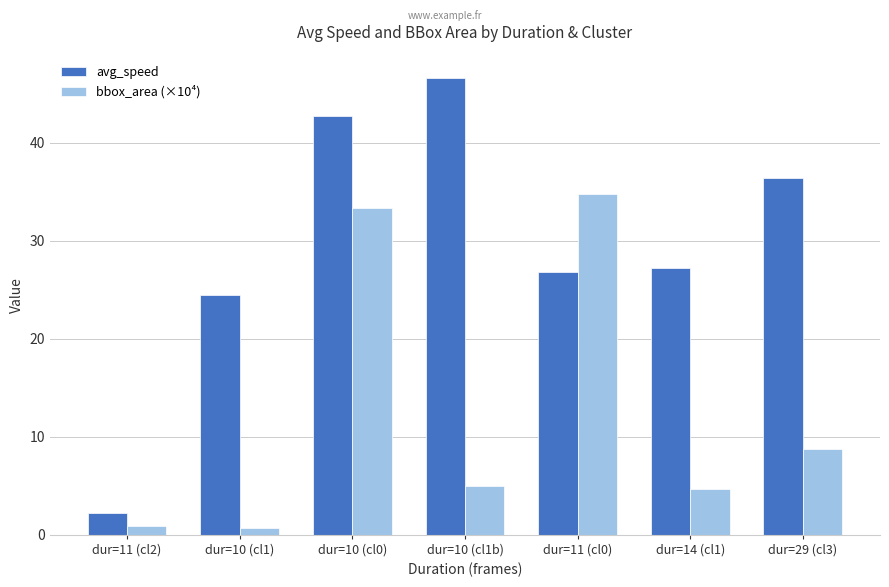

What is the value of the avg_speed bar at the 7th from the left?

36.4